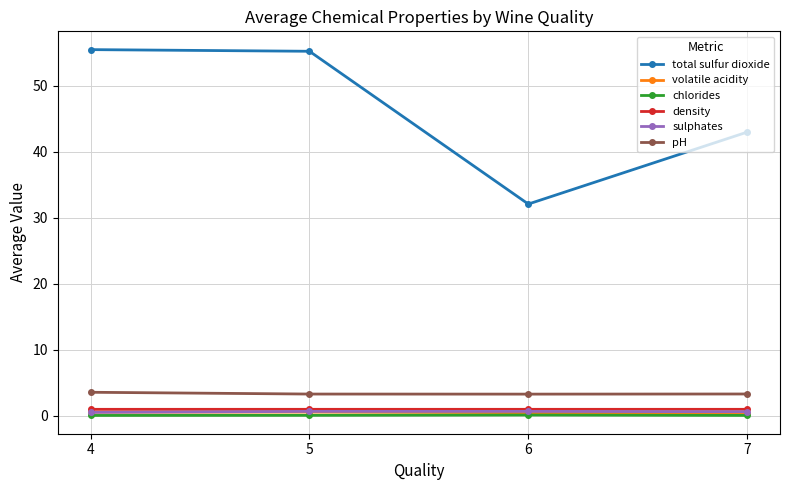

True or false: sulphates has more than 0 interior local peaks.

True